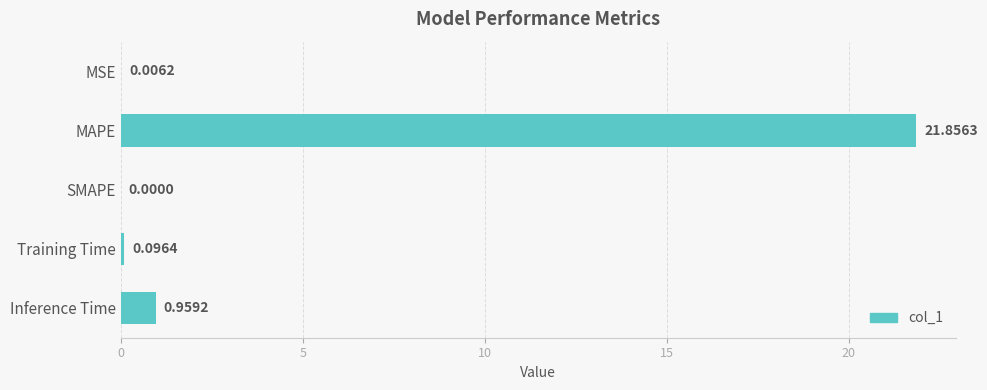

How many values are above zero?

4